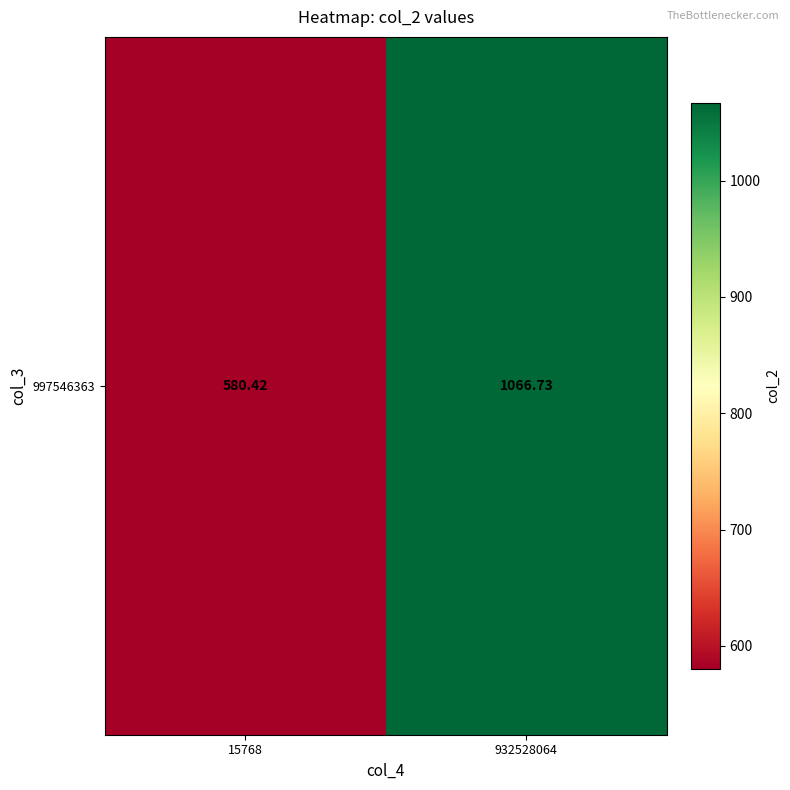

Reading left to right, extract all data points from this chart.

15768=580.4	932528064=1066.7